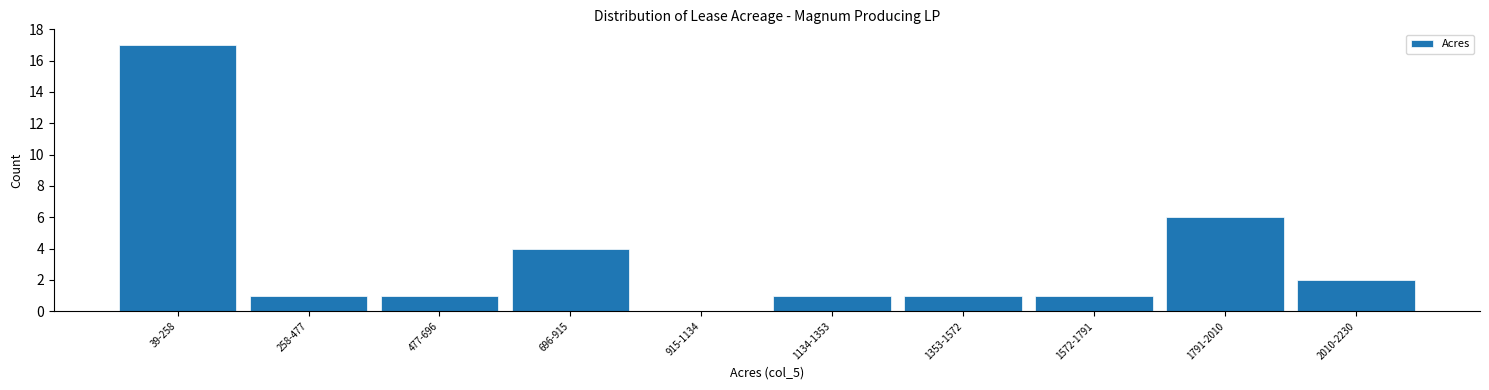

Reading left to right, transcribe all the data shown in this chart.

39-258=17	258-477=1	477-696=1	696-915=4	915-1134=0	1134-1353=1	1353-1572=1	1572-1791=1	1791-2010=6	2010-2230=2